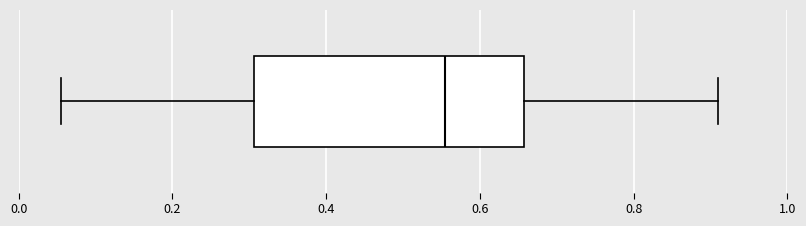

Read this box plot against the x-axis: the position of the median line, the range covered by the box, and the ends of both whiskers. The values are not printed on the chart, so give them approximately, as read against the axis.

median 0.56, box 0.30 to 0.66, whiskers 0.06 to 0.90